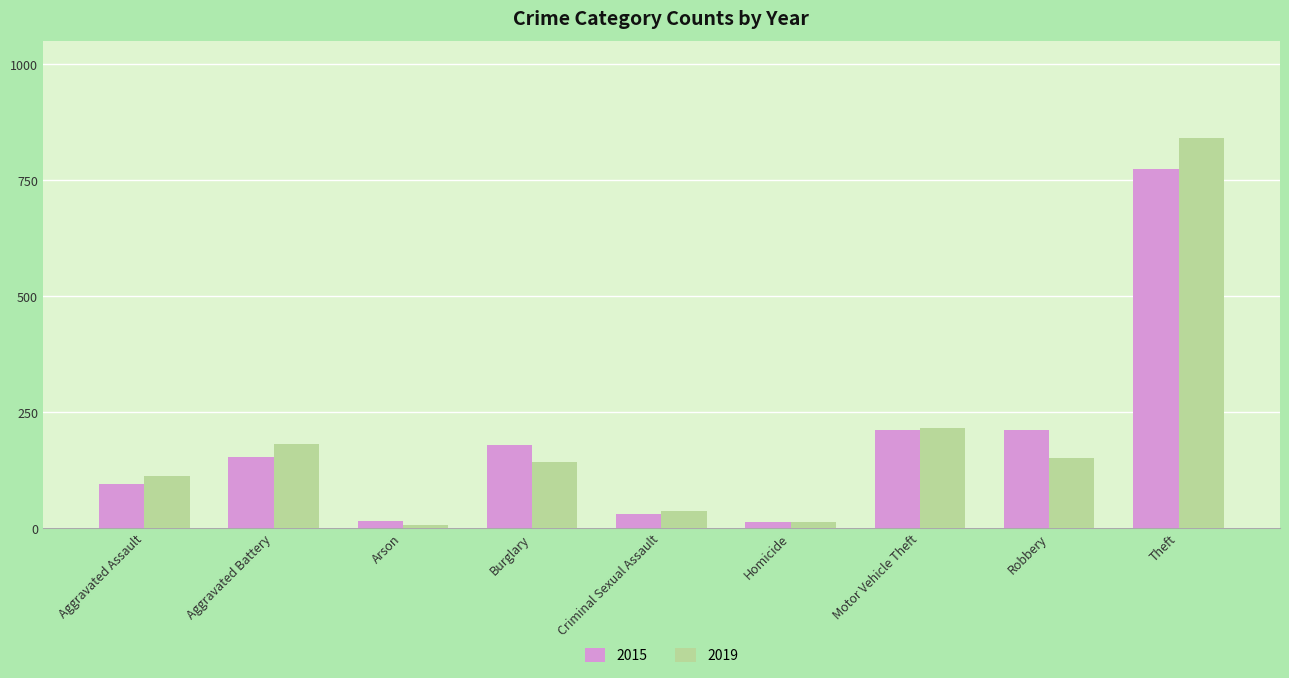

How many values in the 2015 series are below 154?

4